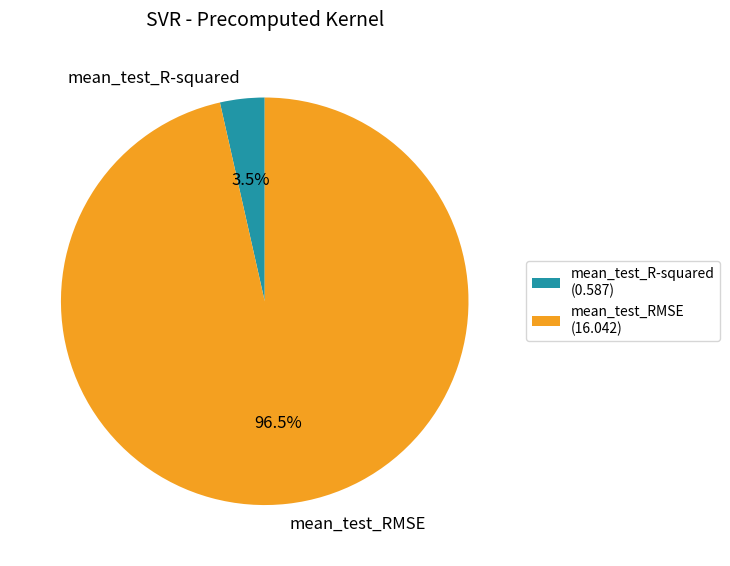

Does mean_test_R-squared account for over 50% of the chart?

No